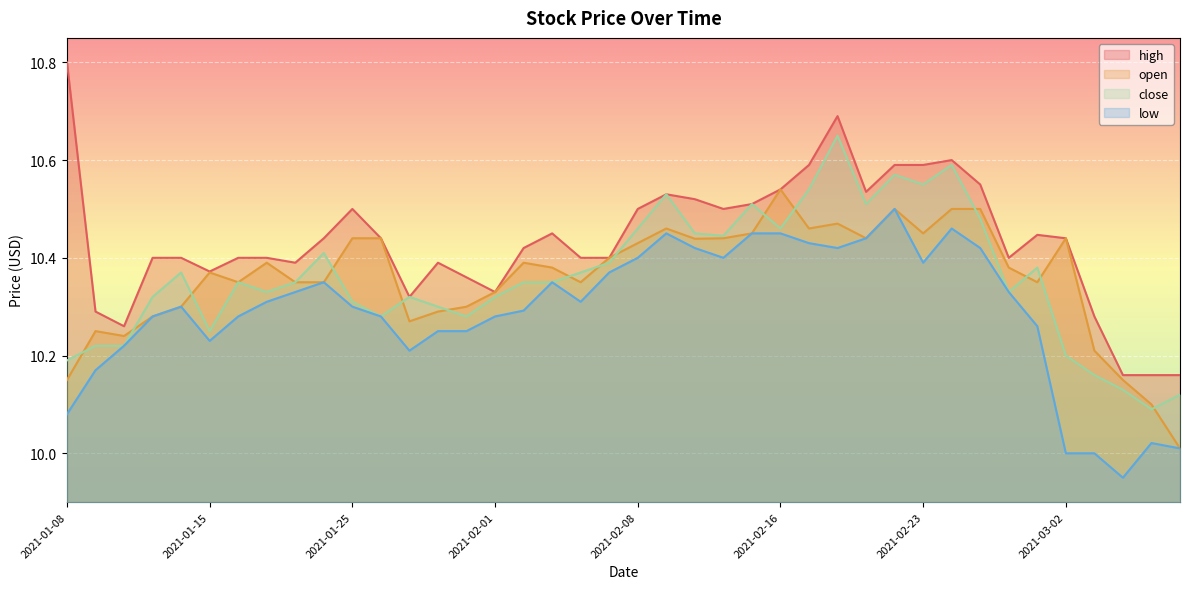

Reading left to right, extract all data points from this chart.

high: 10.8	10.3	10.3	10.4	10.4	10.4	10.4	10.4	10.4	10.4	10.5	10.4	10.3	10.4	10.4	10.3	10.4	10.4	10.4	10.4	10.5	10.5	10.5	10.5	10.5	10.5	10.6	10.7	10.5	10.6	10.6	10.6	10.6	10.4	10.4	10.4	10.3	10.2	10.2	10.2
open: 10.2	10.2	10.2	10.3	10.3	10.4	10.3	10.4	10.3	10.3	10.4	10.4	10.3	10.3	10.3	10.3	10.4	10.4	10.3	10.4	10.4	10.5	10.4	10.4	10.4	10.5	10.5	10.5	10.4	10.5	10.4	10.5	10.5	10.4	10.3	10.4	10.2	10.2	10.1	10.0
close: 10.2	10.2	10.2	10.3	10.4	10.2	10.3	10.3	10.3	10.4	10.3	10.3	10.3	10.3	10.3	10.3	10.3	10.3	10.4	10.4	10.5	10.5	10.4	10.4	10.5	10.5	10.5	10.7	10.5	10.6	10.6	10.6	10.5	10.3	10.4	10.2	10.2	10.1	10.1	10.1
low: 10.1	10.2	10.2	10.3	10.3	10.2	10.3	10.3	10.3	10.3	10.3	10.3	10.2	10.2	10.2	10.3	10.3	10.3	10.3	10.4	10.4	10.4	10.4	10.4	10.4	10.4	10.4	10.4	10.4	10.5	10.4	10.5	10.4	10.3	10.3	10.0	10.0	9.9	10.0	10.0